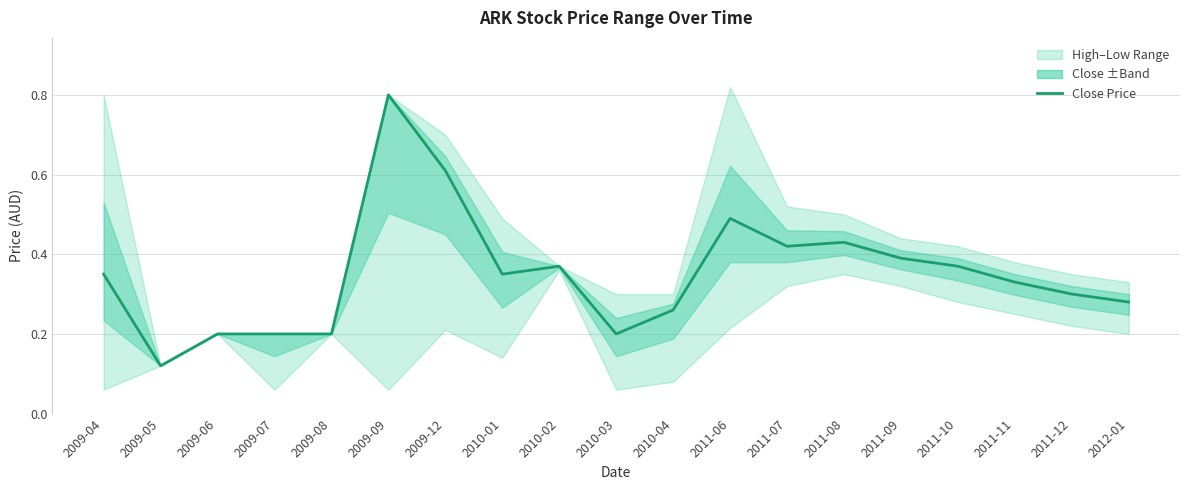

Rank the categories by value from highest to lowest.

2009-09, 2009-12, 2011-06, 2011-08, 2011-07, 2011-09, 2010-02, 2011-10, 2009-04, 2010-01, 2011-11, 2011-12, 2012-01, 2010-04, 2009-06, 2009-07, 2009-08, 2010-03, 2009-05